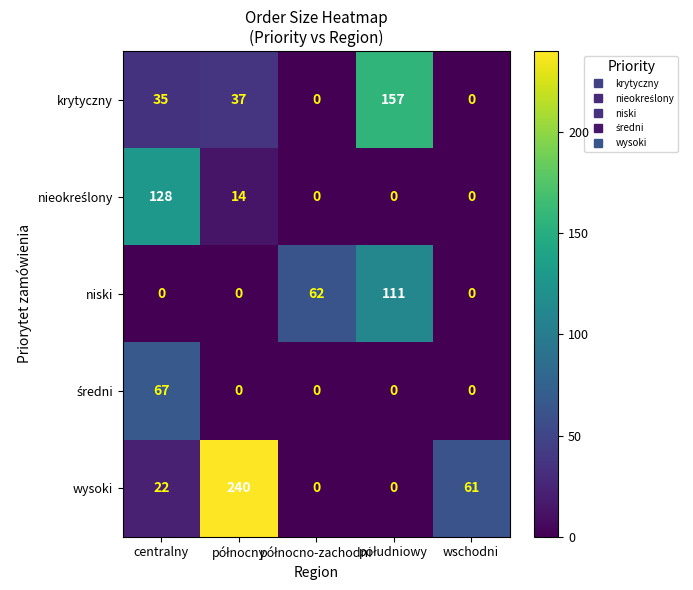

What is the difference between the maximum and minimum values in the wysoki series?

240